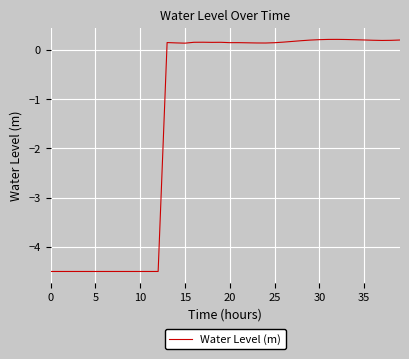

What is the minimum value shown in the chart?

-4.5